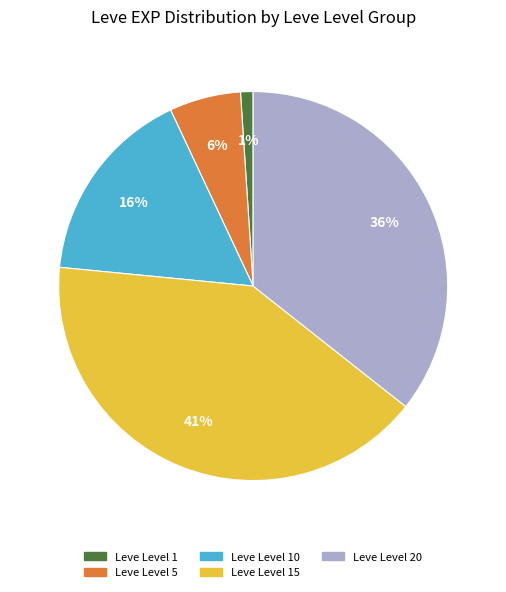

Is there any slice that represents more than half of the pie?

No